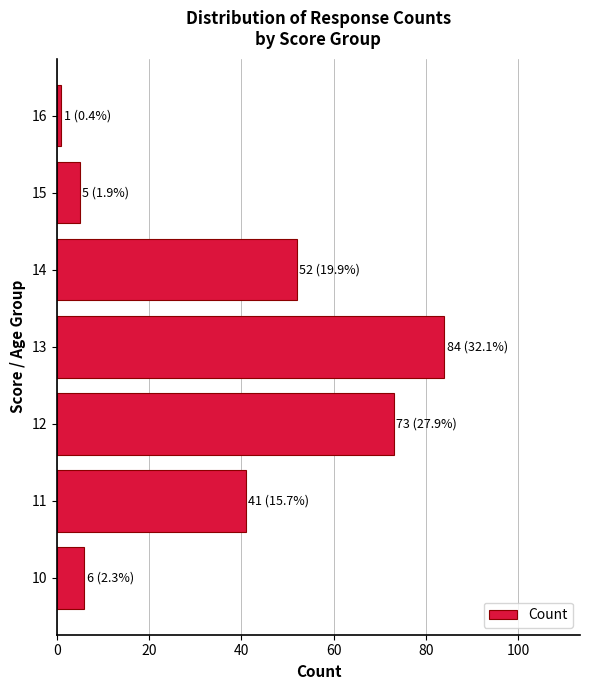

Reading top to bottom, transcribe all the data shown in this chart.

1	5	52	84	73	41	6